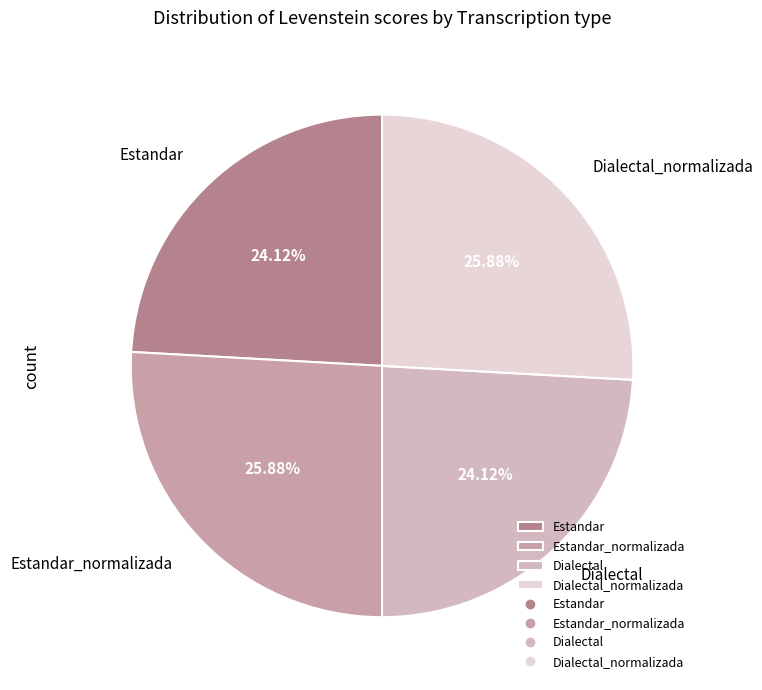

What is the ratio of the value at Dialectal_normalizada to the value at Dialectal?

1.1